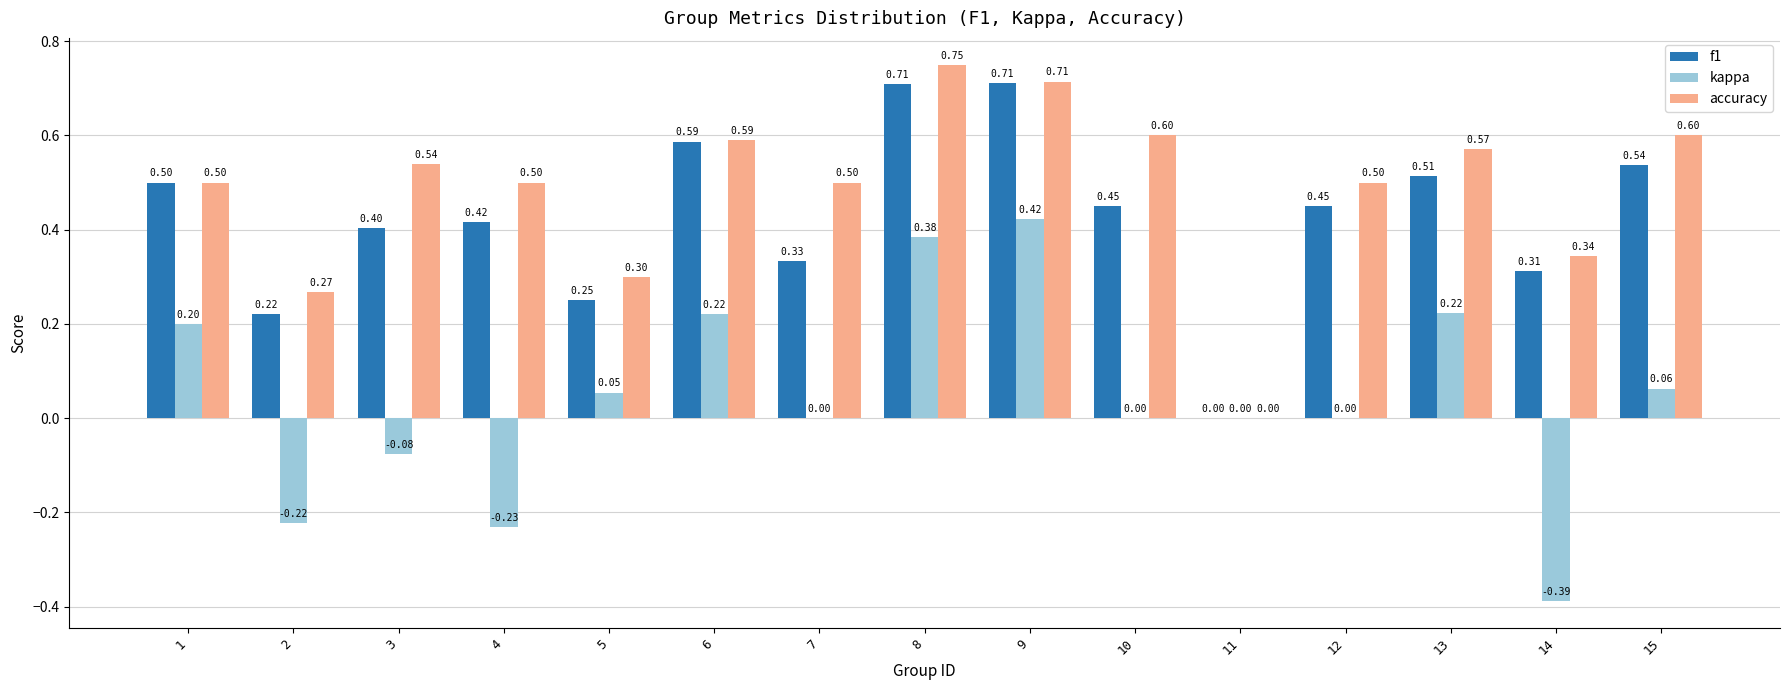

What is the sum of all f1 values?

6.4